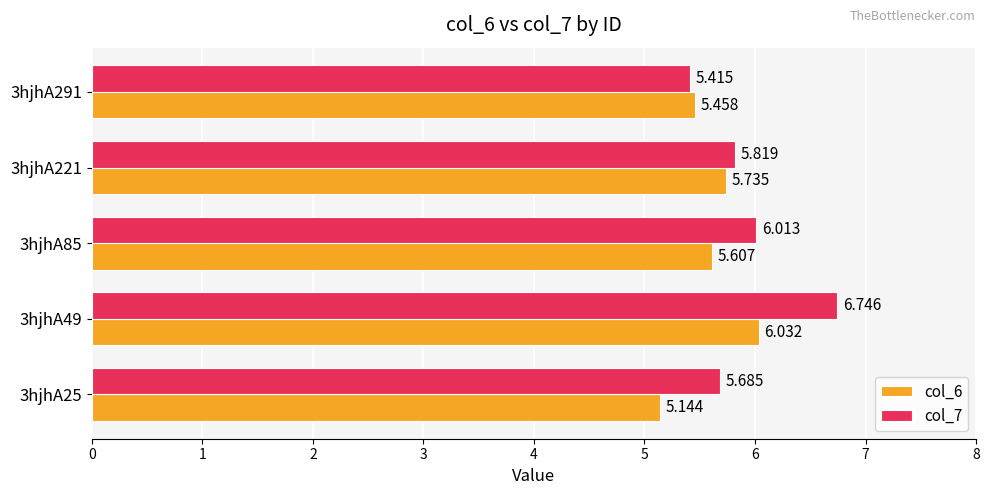

List the series in order of their peak value, lowest first.

col_6, col_7